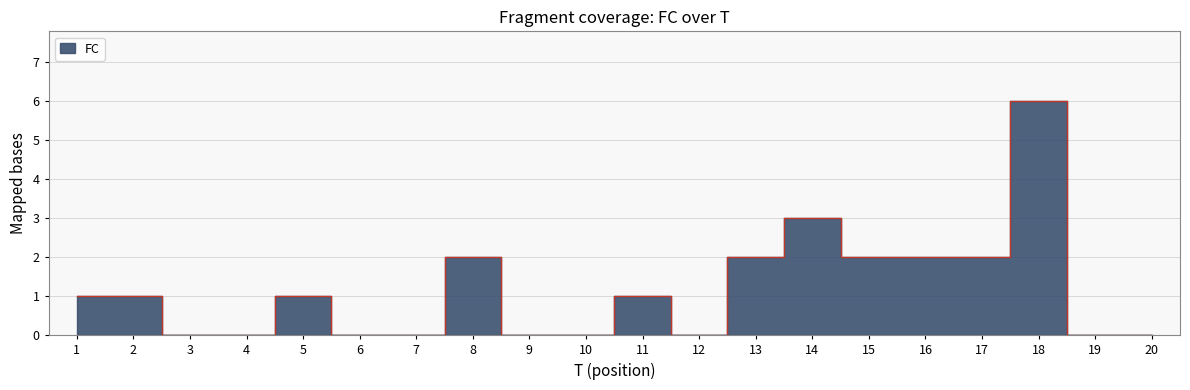

What is the difference between the second highest and second lowest values?

3